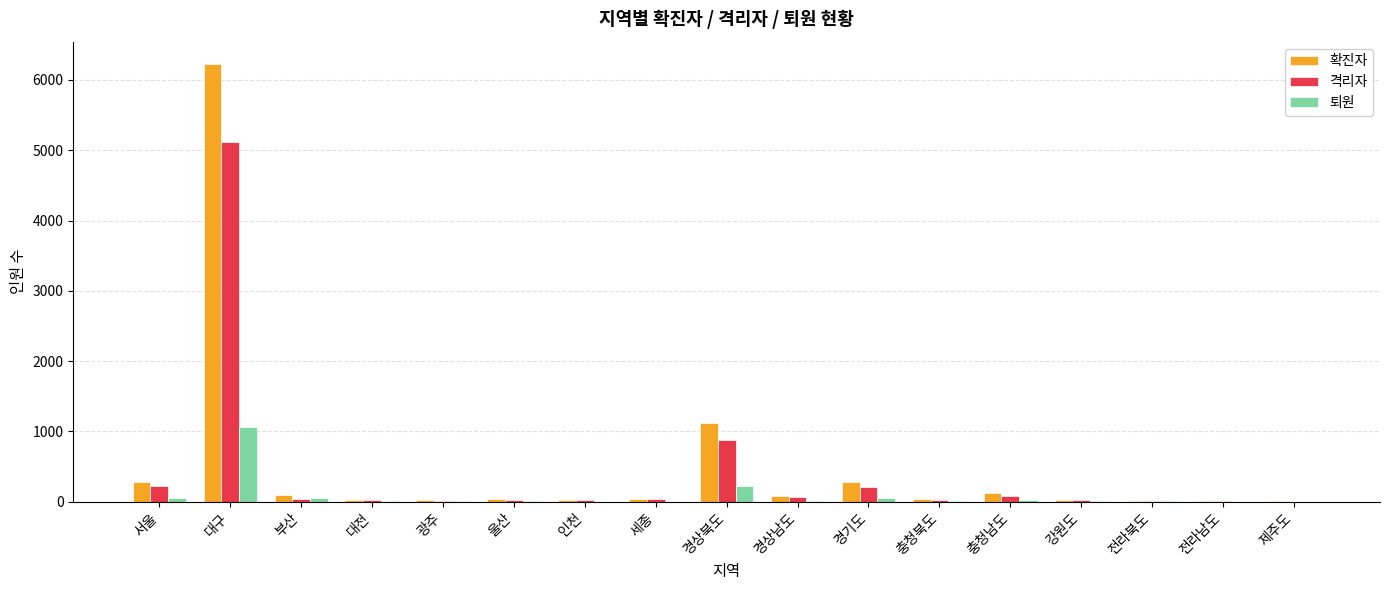

What is the highest value of the 확진자 series?

6231